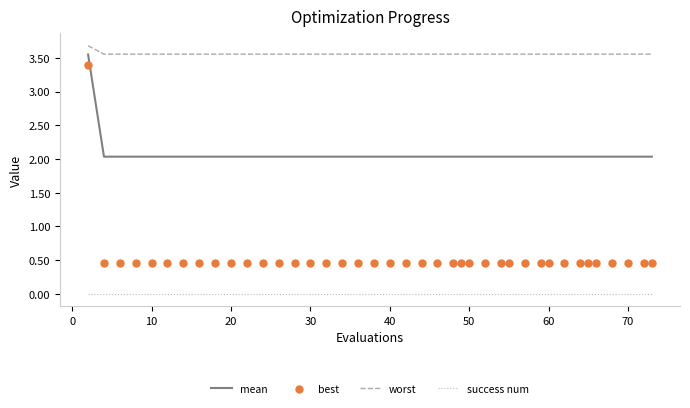

True or false: mean and worst cross at least once.

False